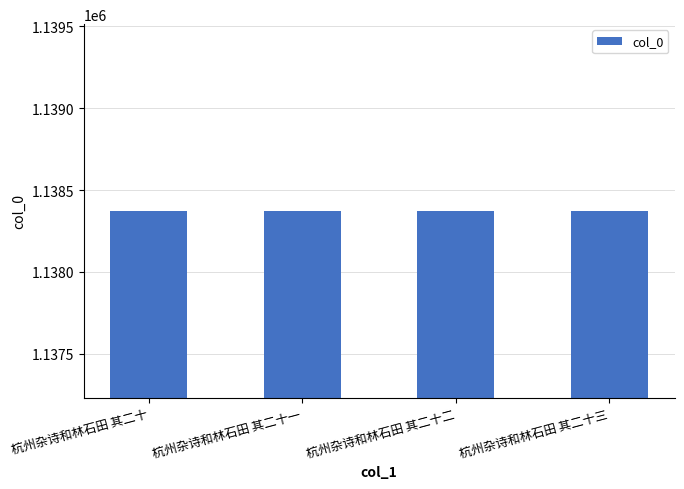

Count the number of data series in this chart.

1